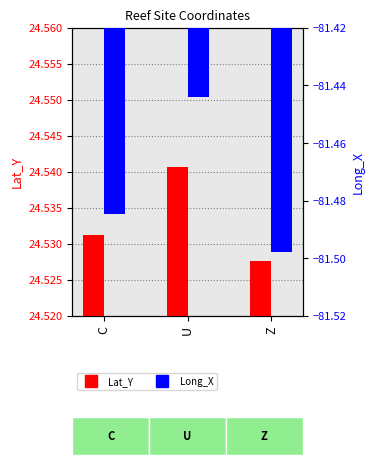

How many distinct data groups are displayed?

2